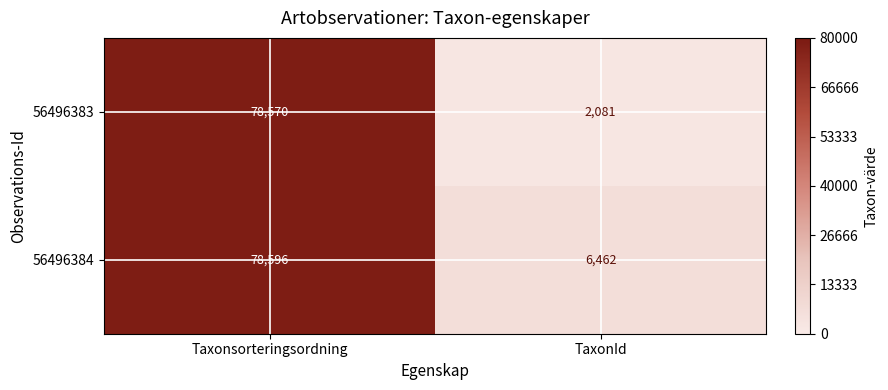

How many data points does each series have?

2